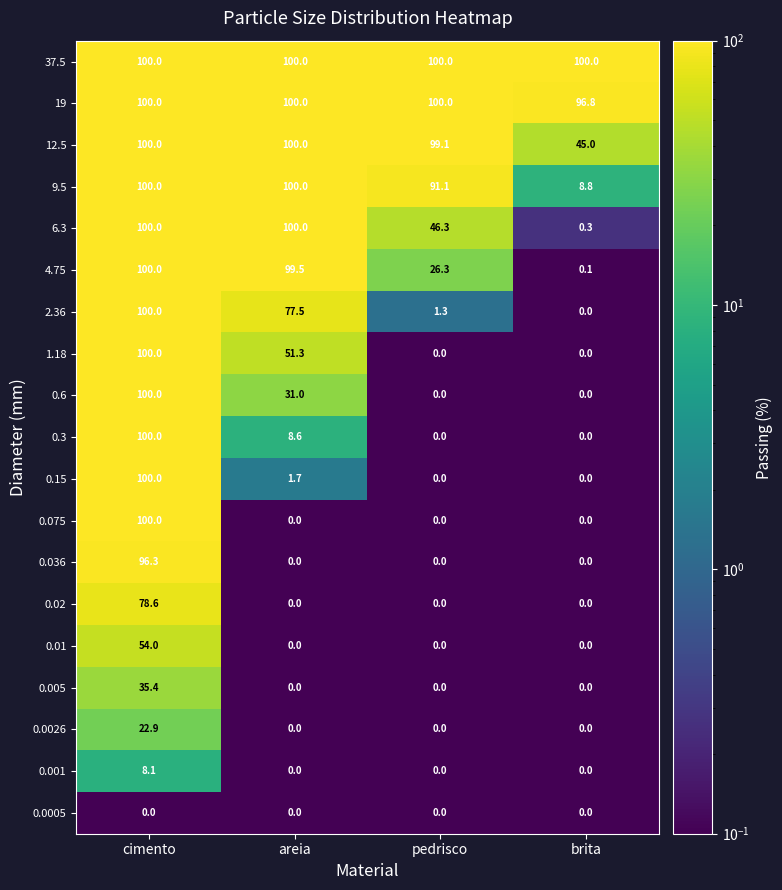

Is it true that 19 equals 162.1 at areia?

False